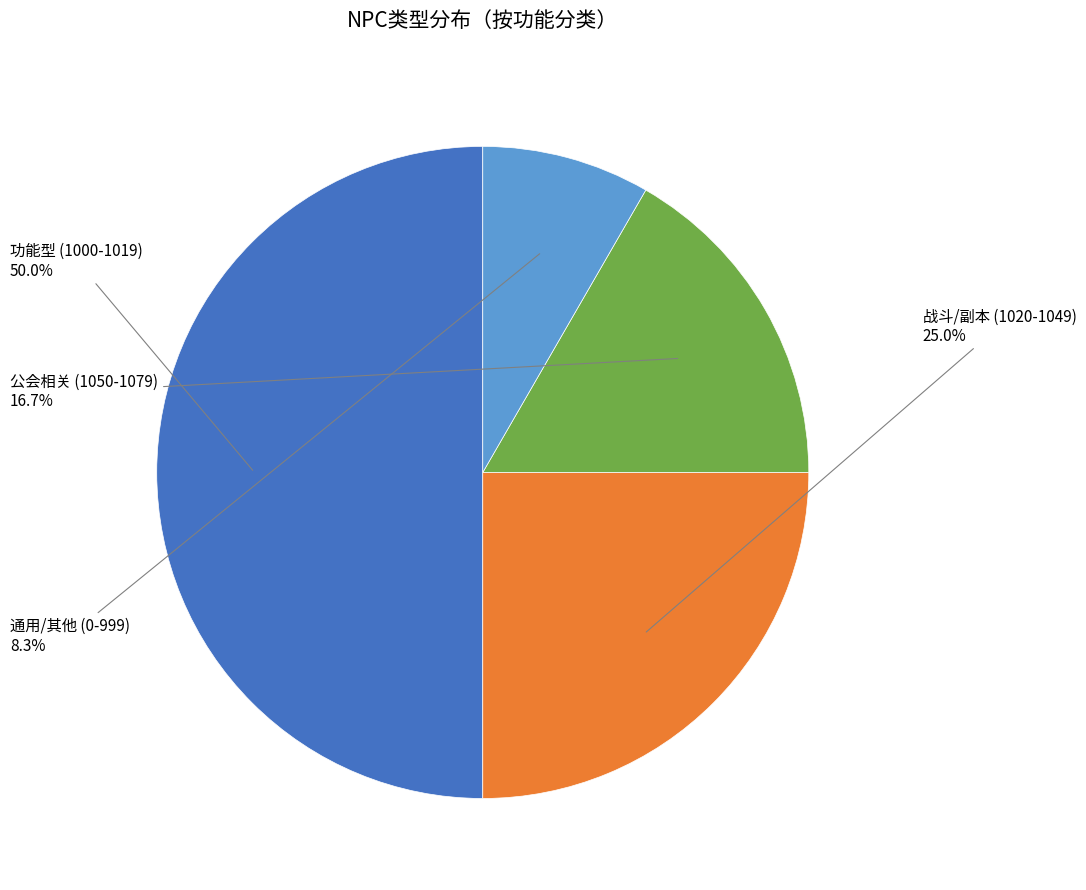

Rank the categories by value from highest to lowest.

功能型 (1000-1019), 战斗/副本 (1020-1049), 公会相关 (1050-1079), 通用/其他 (0-999)